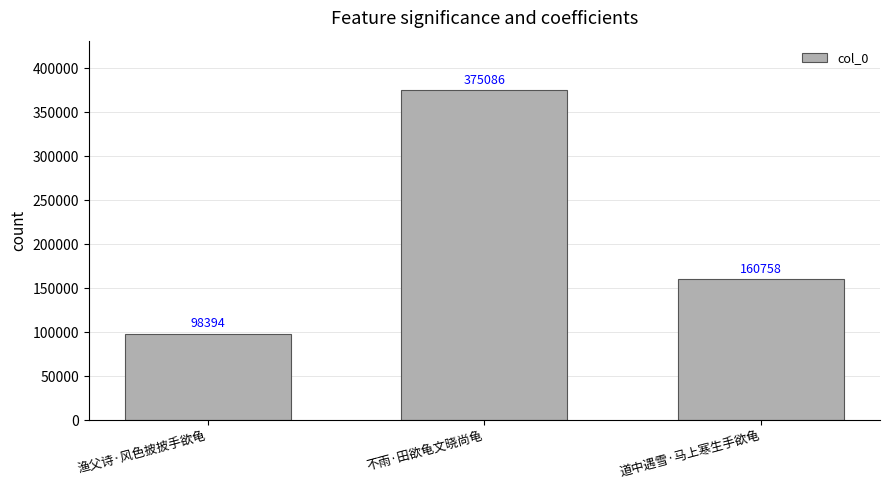

Which has a higher value, 不雨·田欲龟文晓尚龟 or 渔父诗·风色披披手欲龟?

不雨·田欲龟文晓尚龟